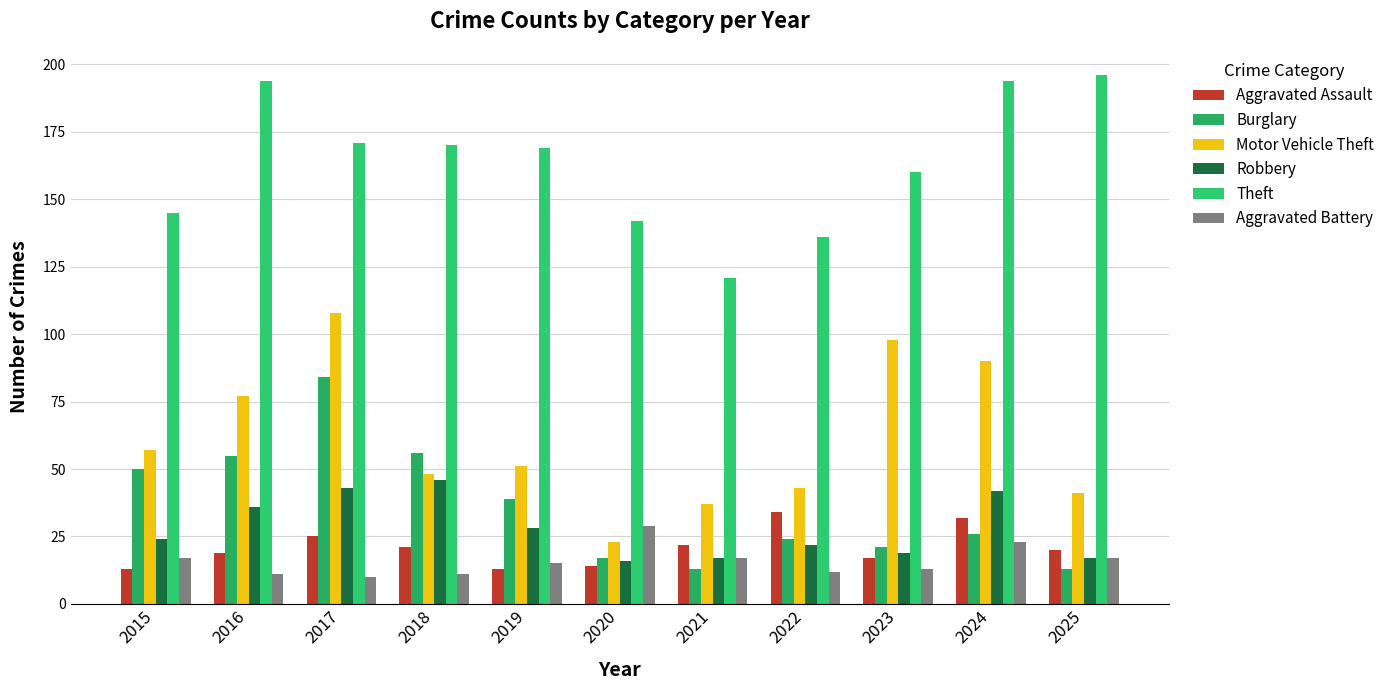

What is the maximum value shown in the chart?

196